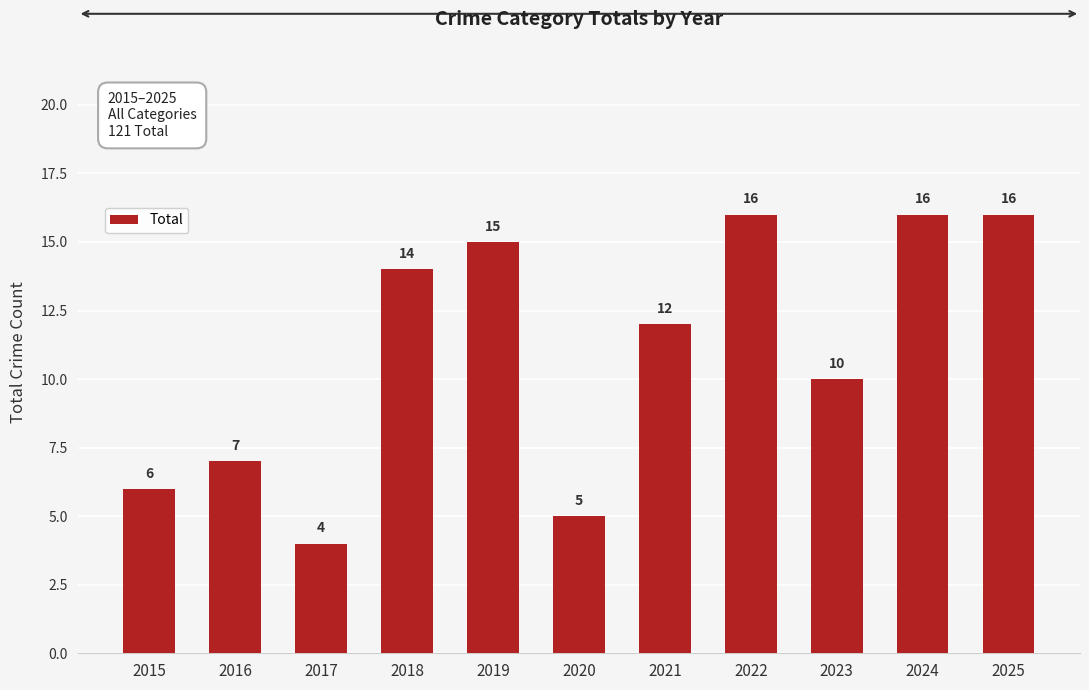

How many bars are there in total?

11